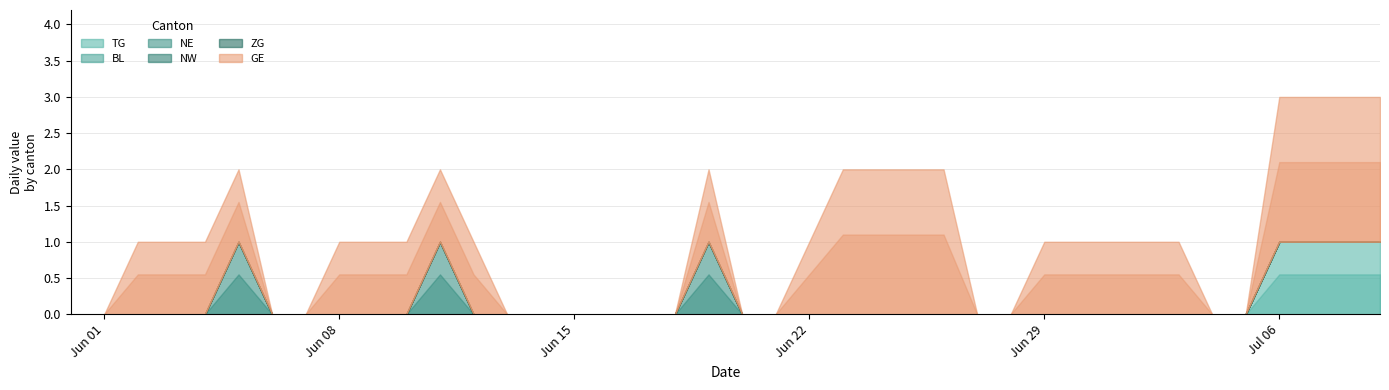

True or false: BL has more than 2 points higher than both neighbors.

False